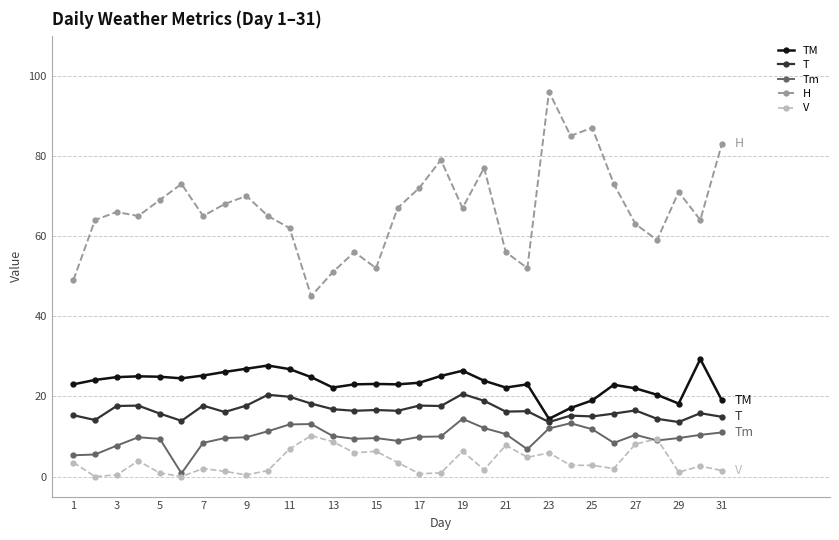

Which series has the largest total across all categories?

H